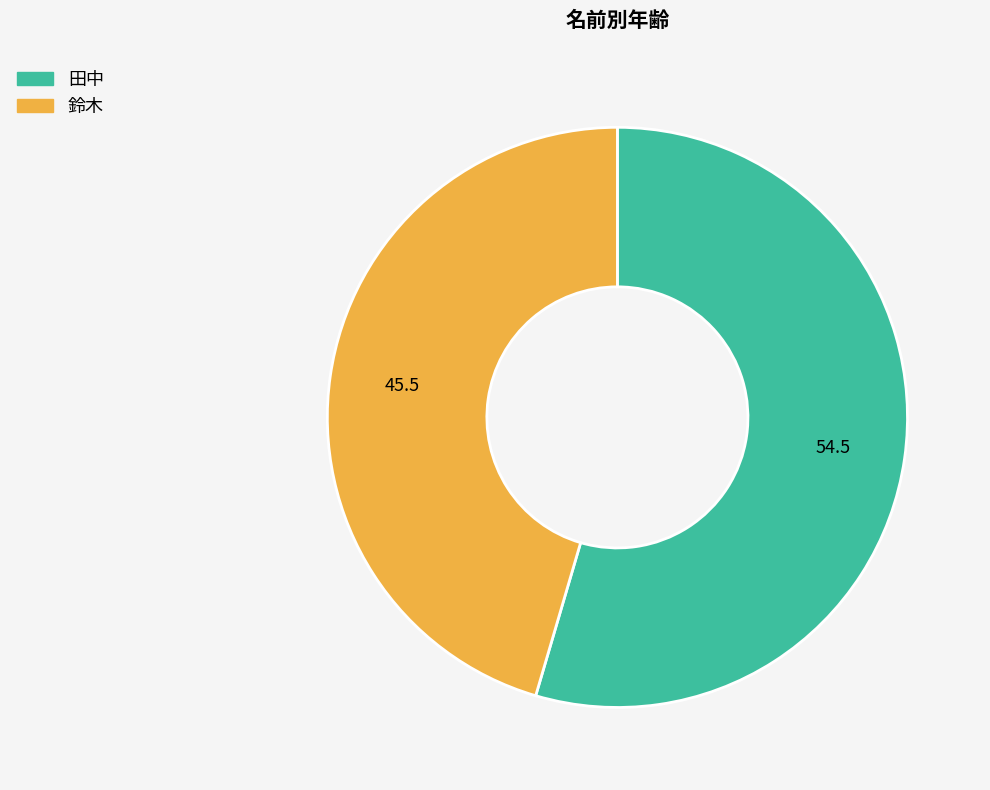

Count the number of slices in the pie.

2